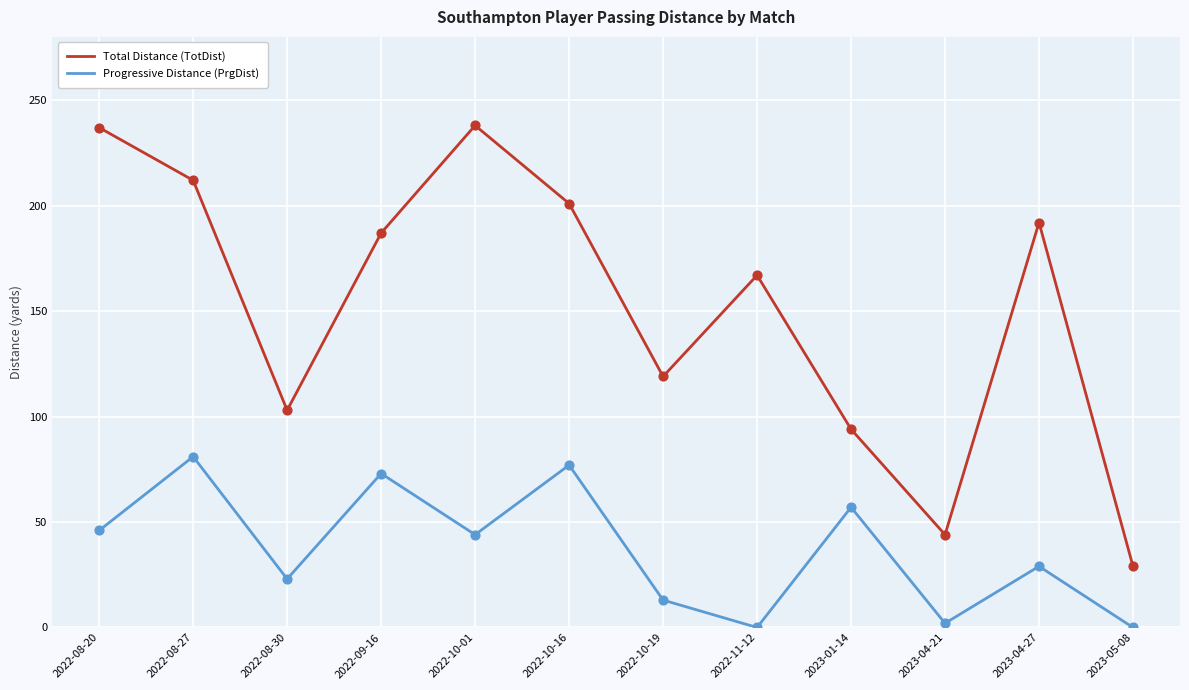

Is the value of Progressive Distance (PrgDist) at 2022-11-12 greater than the value of Total Distance (TotDist) at 2022-10-01?

No